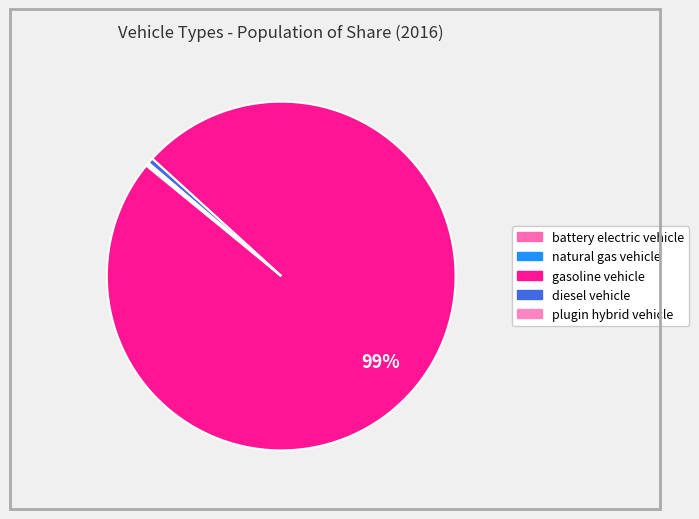

To the nearest percent, what is the difference between the largest and smallest slice percentages?

99%